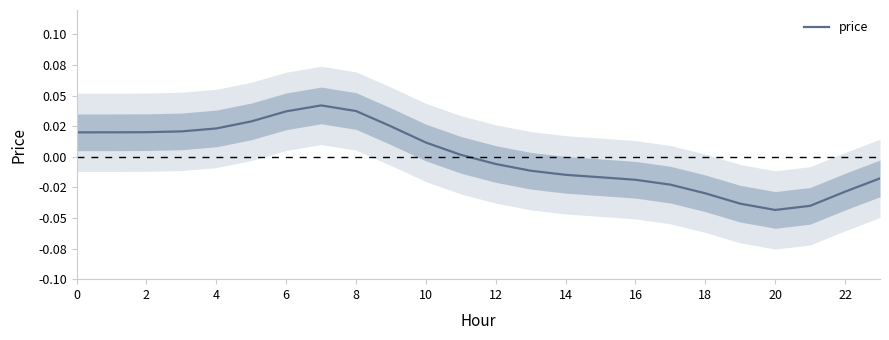

What is the label of the 23rd point from the left?

22